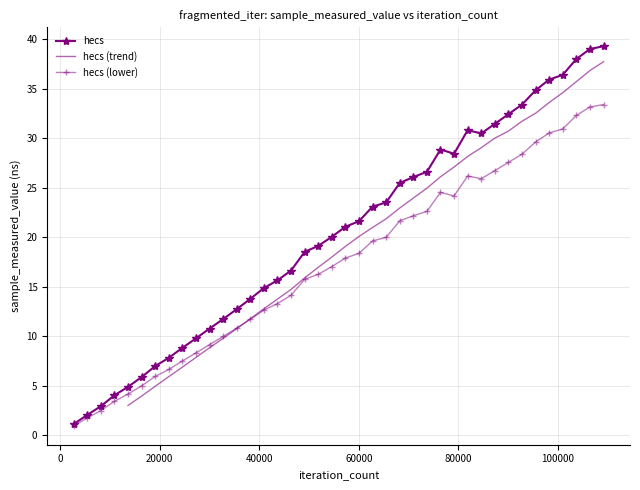

At which category does the data reach its first local peak?

76412